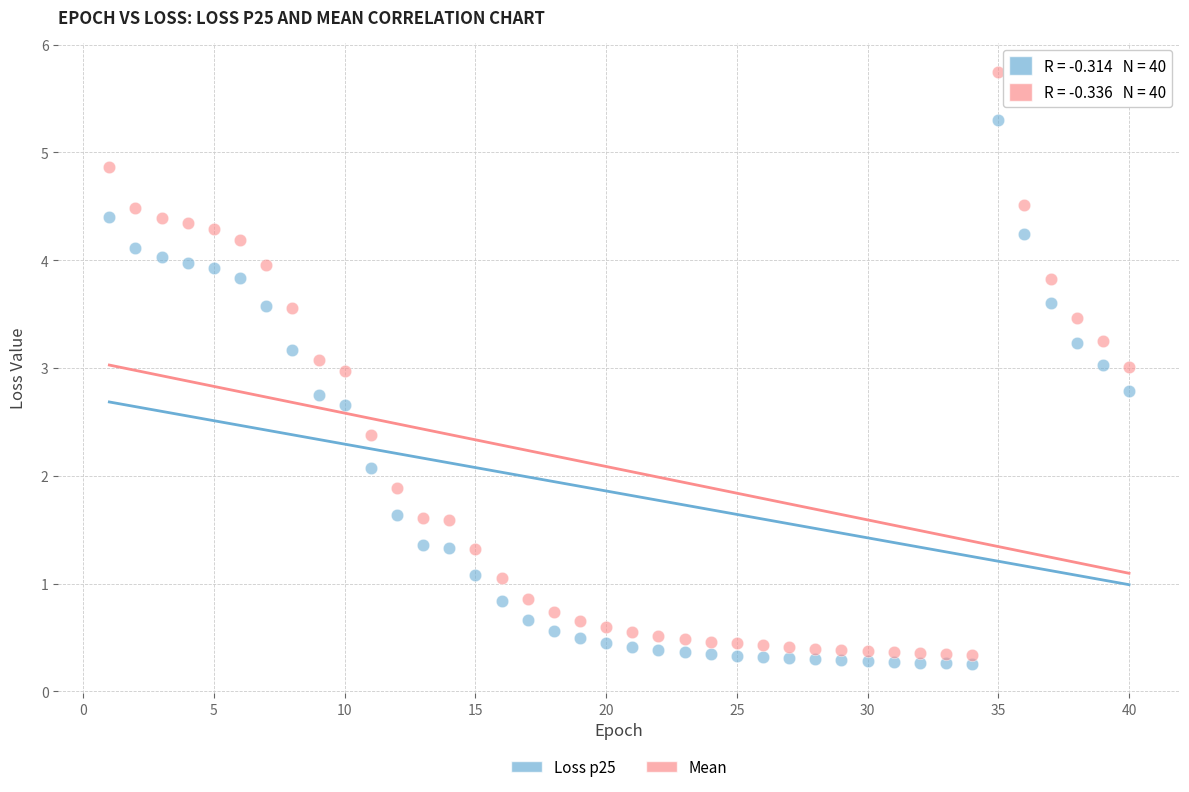

What are all the series names shown in the legend?

Loss p25, Mean